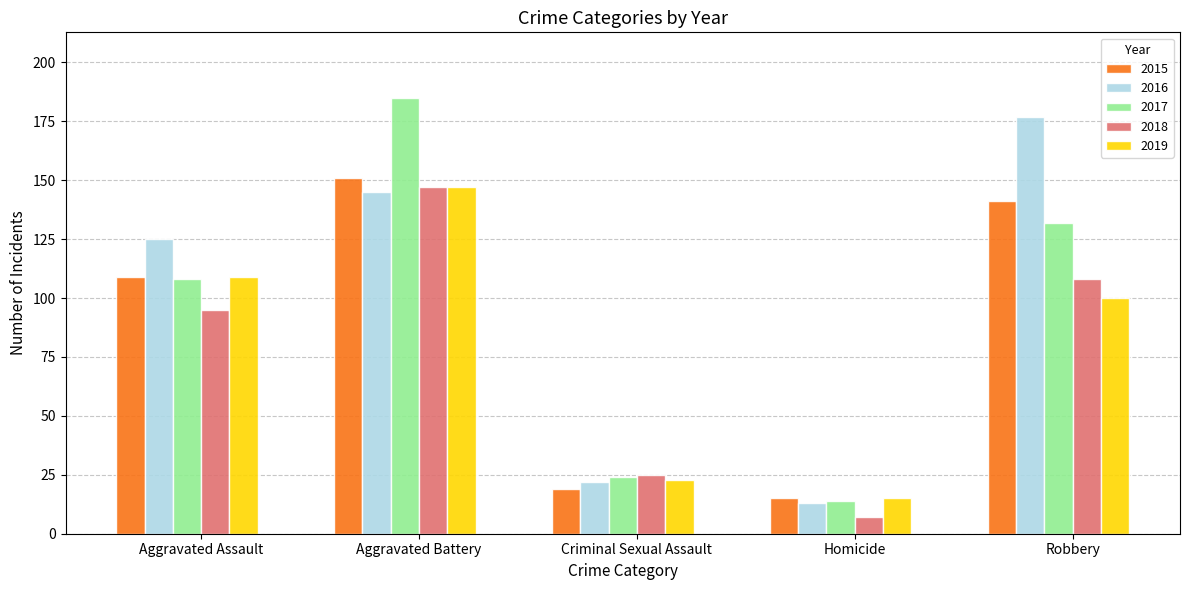

True or false: 2016 has a value of 145 at Aggravated Battery.

True